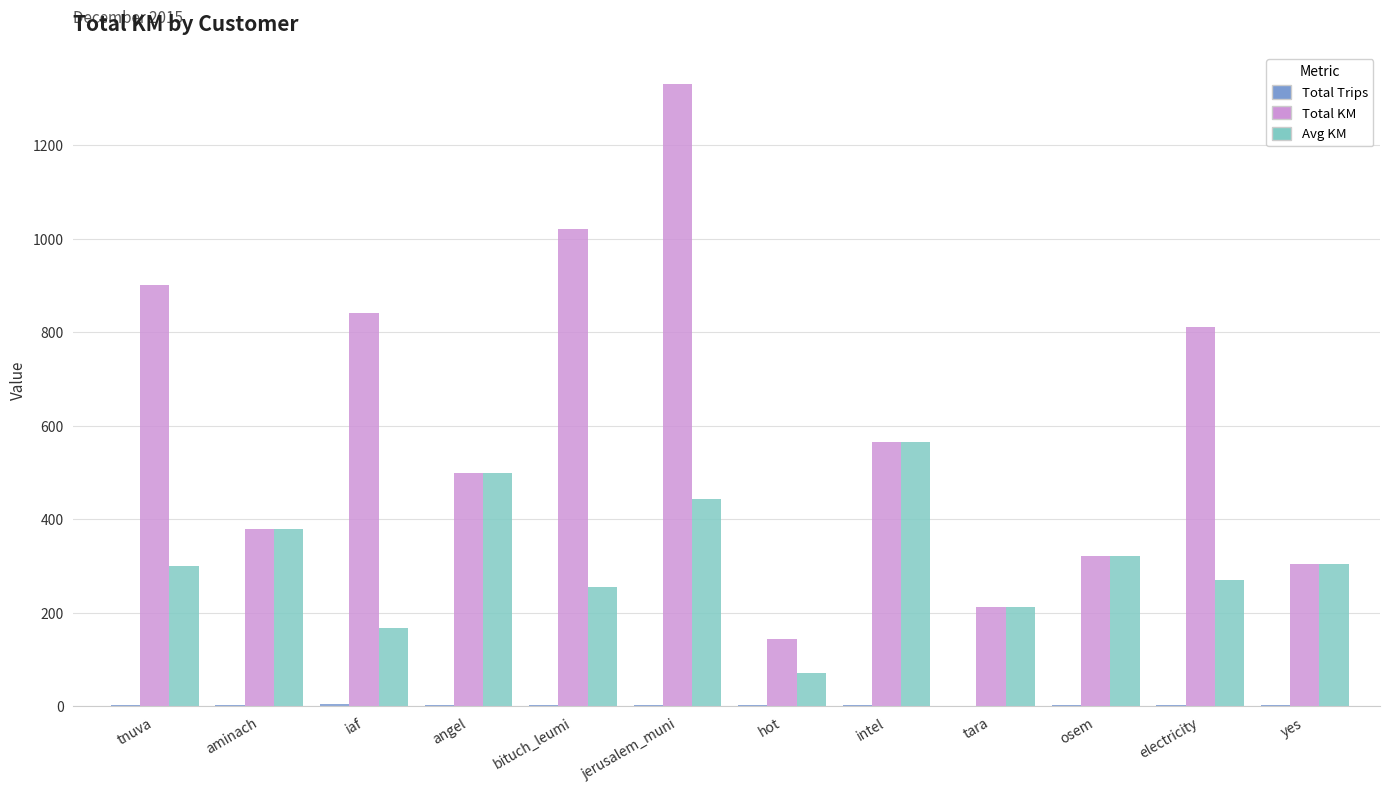

What is the highest value of the Total KM series?

1331.7